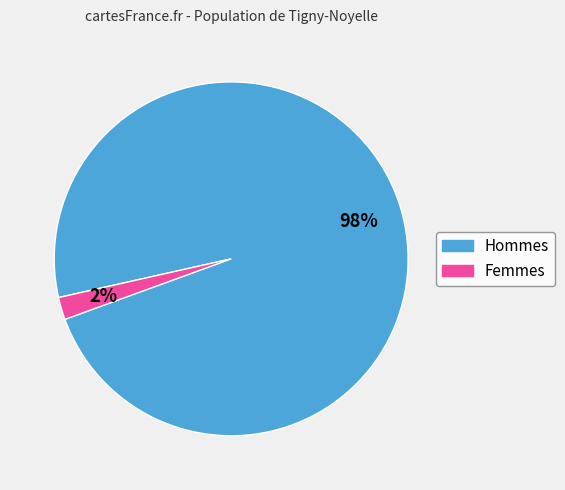

Does any single category account for the majority?

Yes